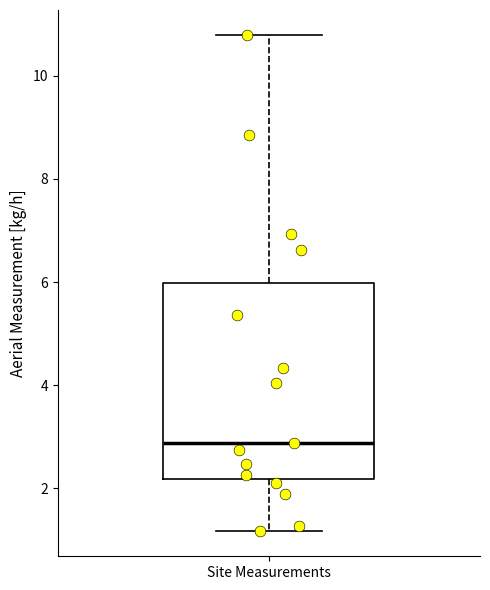

Transcribe this box plot: give where the median line is, the range the box spans, and where the two whiskers end, as read against the y-axis. The values are not printed on the chart, so give them approximately, as read against the axis.

median 2.8, box 2.2 to 6.0, whiskers 1.2 to 10.8